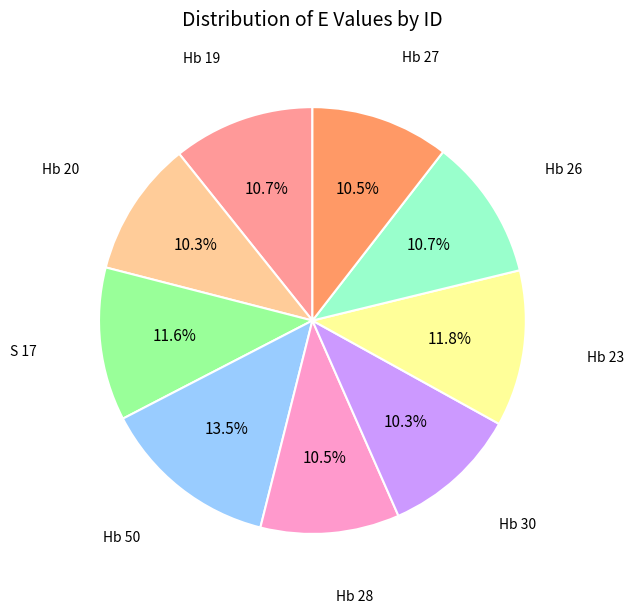

Is there any slice that represents more than half of the pie?

No